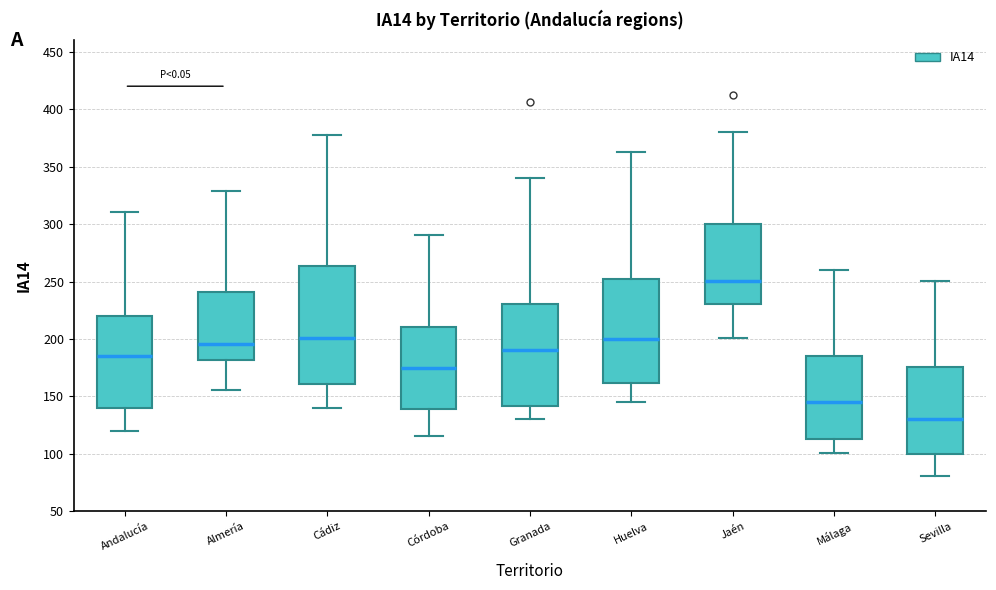

Which box's median line is the highest?

Jaén